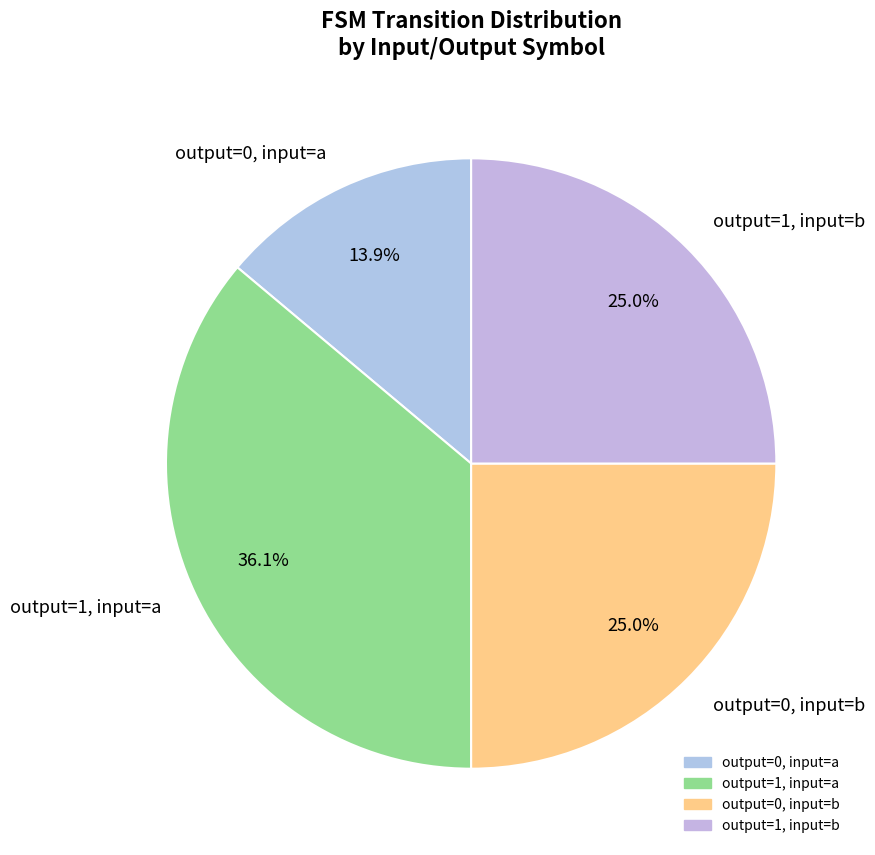

Which slice is the smallest?

output=0, input=a